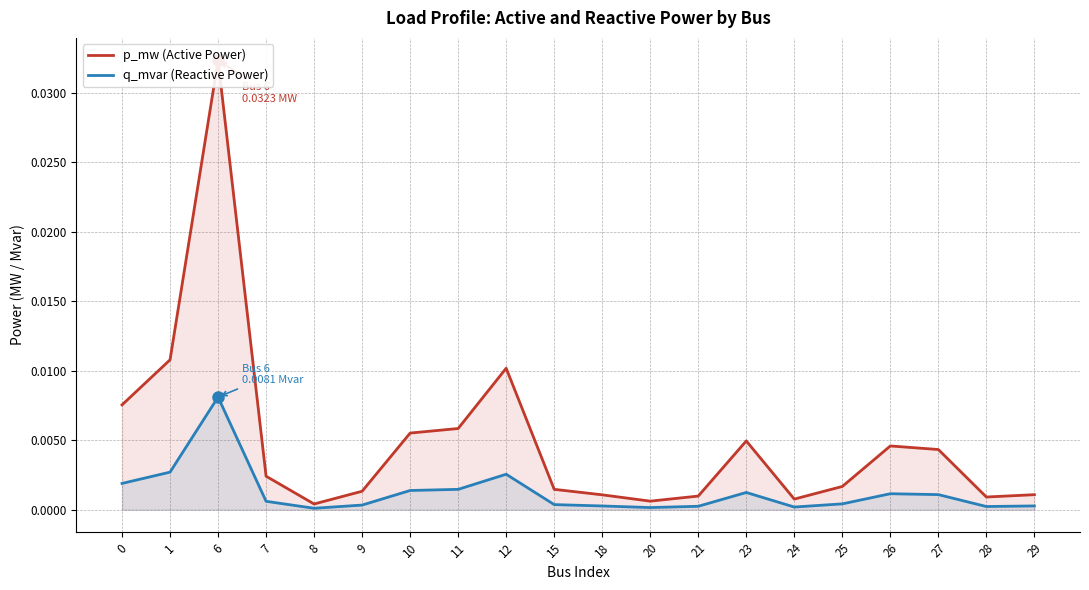

Between 15 and 20, which series saw the biggest shift?

p_mw (Active Power)